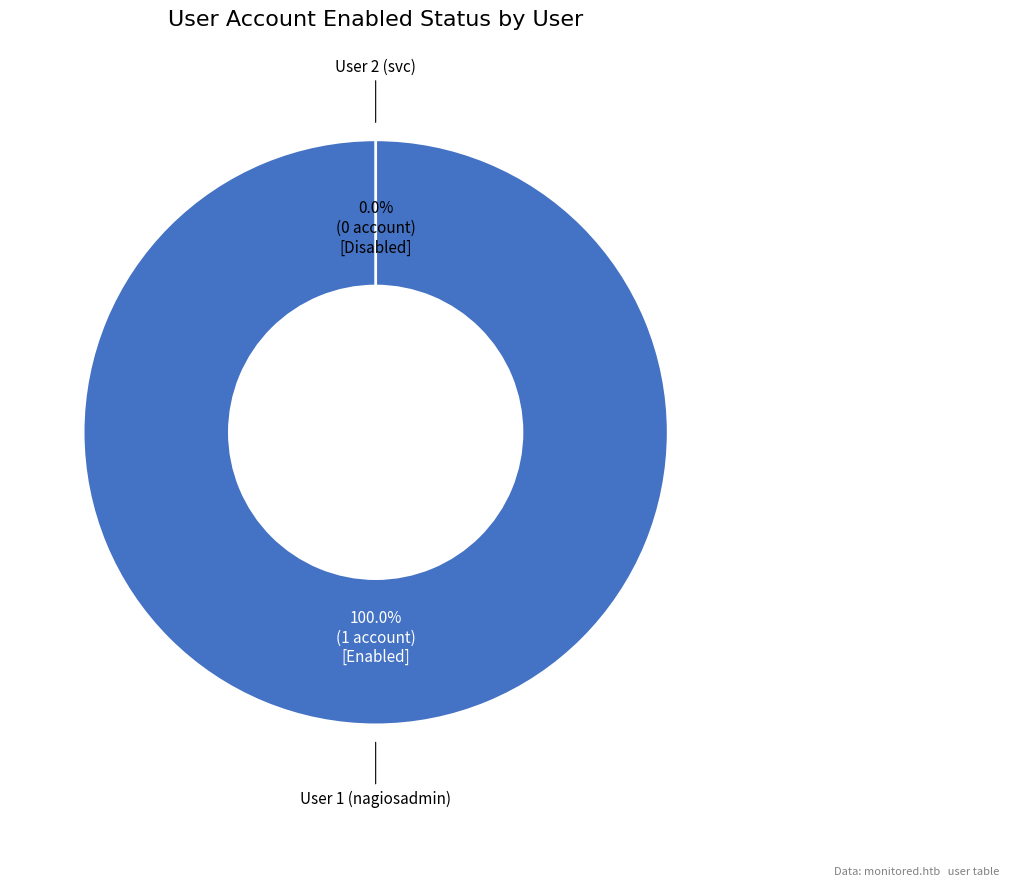

What percentage is the User 1 (nagiosadmin) slice, to the nearest percent?

100%